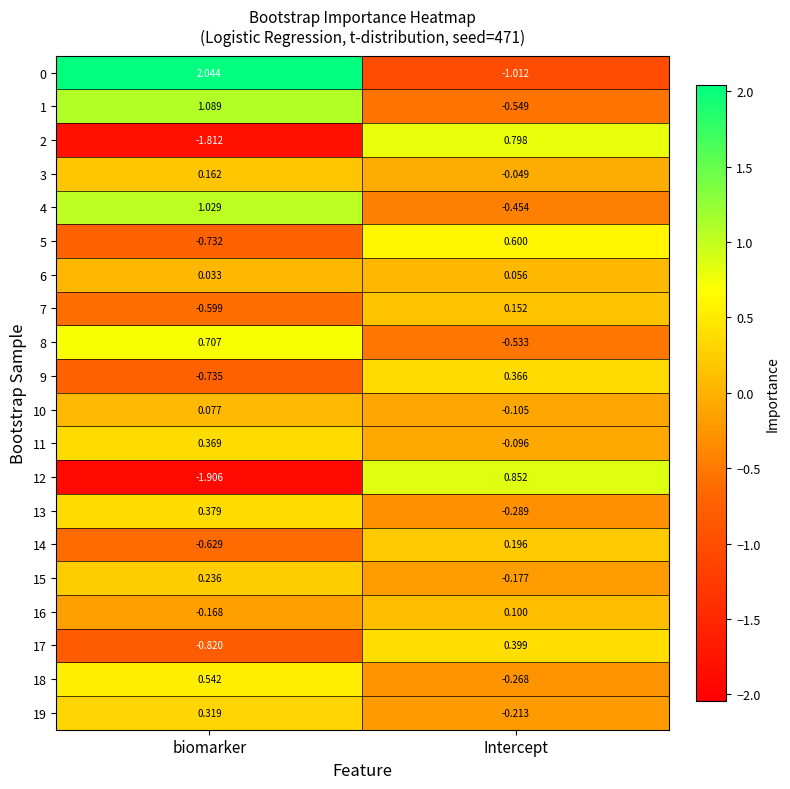

At which label does 18 reach its minimum?

Intercept